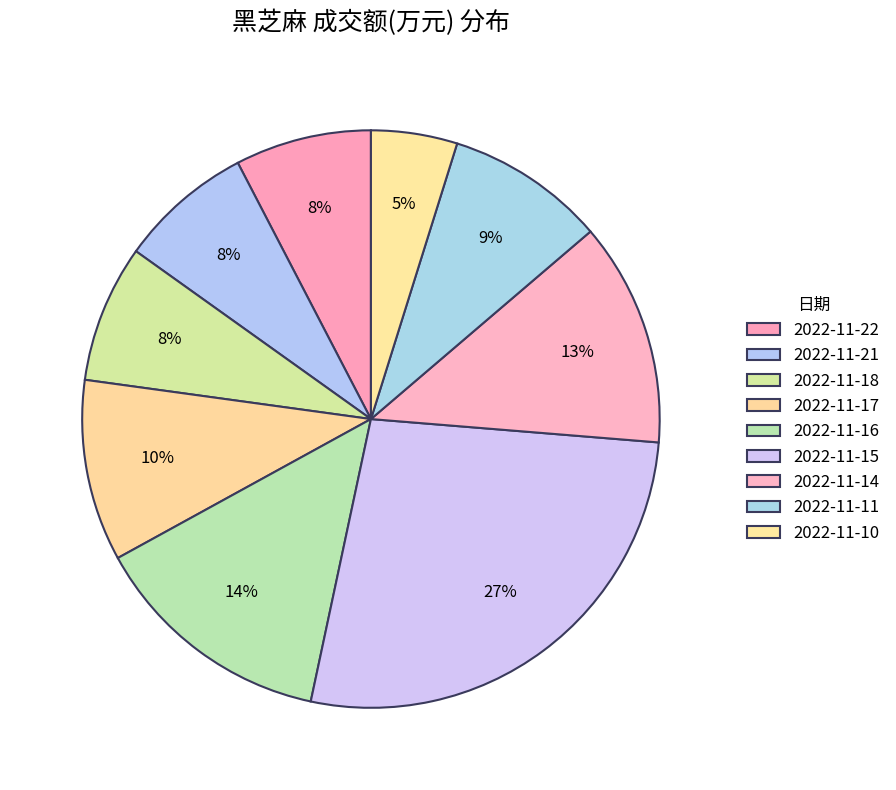

Do 2022-11-22 and 2022-11-14 together represent more than half of the pie?

No